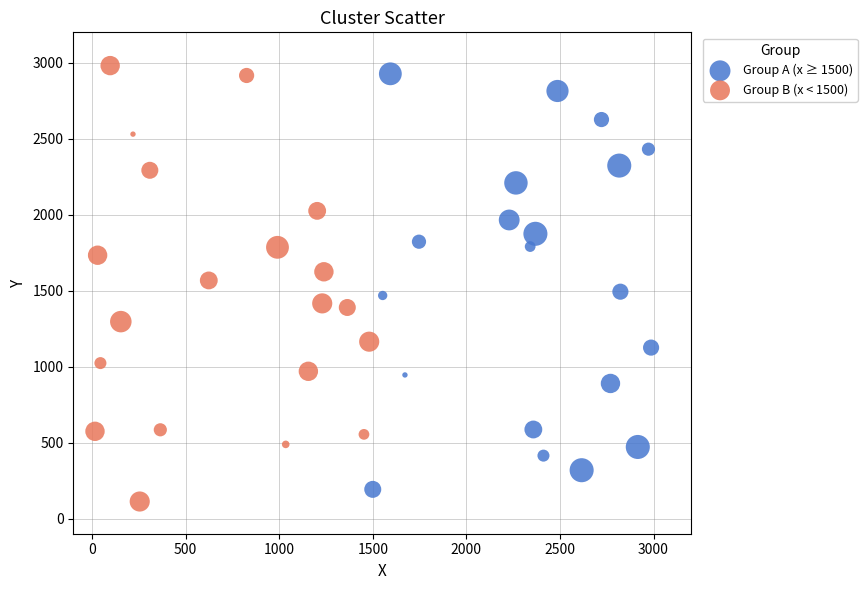

Which series reaches the maximum Y coordinate?

Group B (x < 1500)